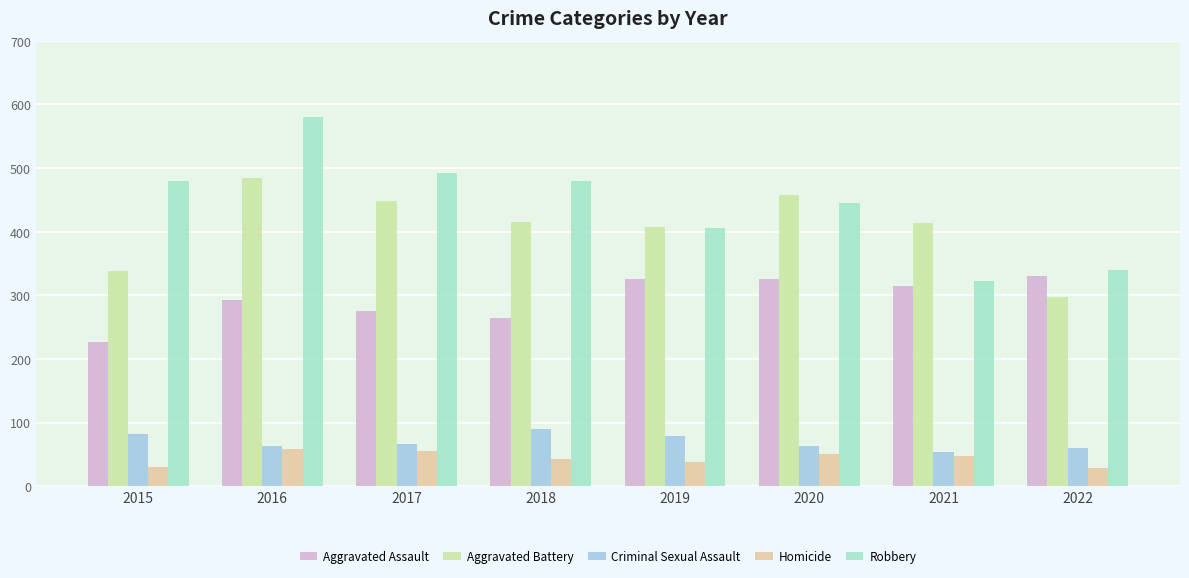

How many groups of bars are there?

8